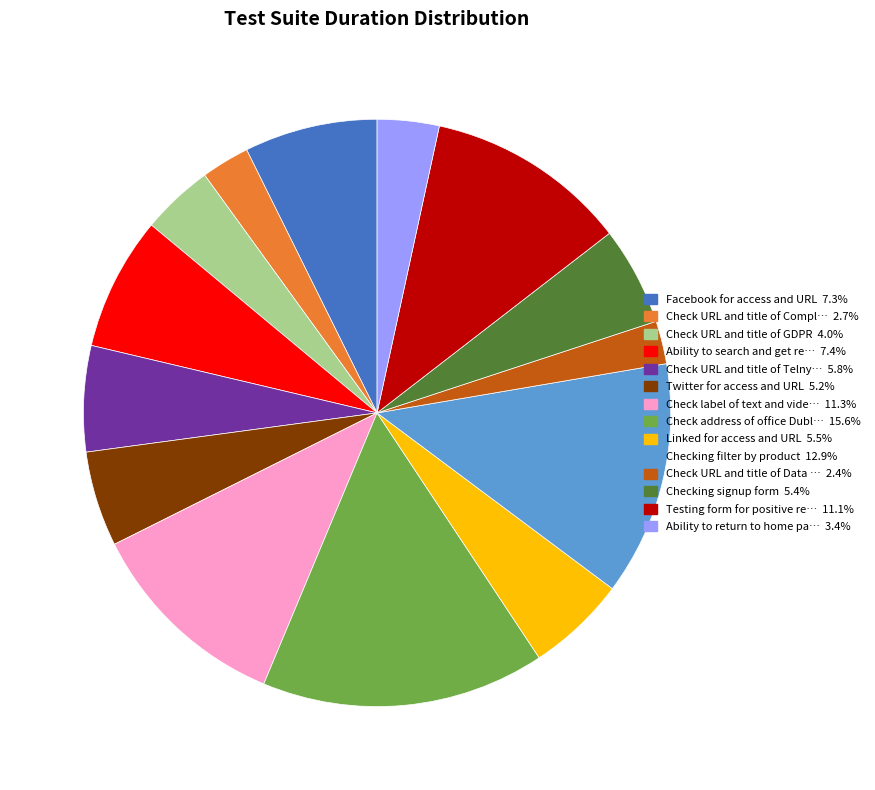

Is there any slice that represents more than half of the pie?

No